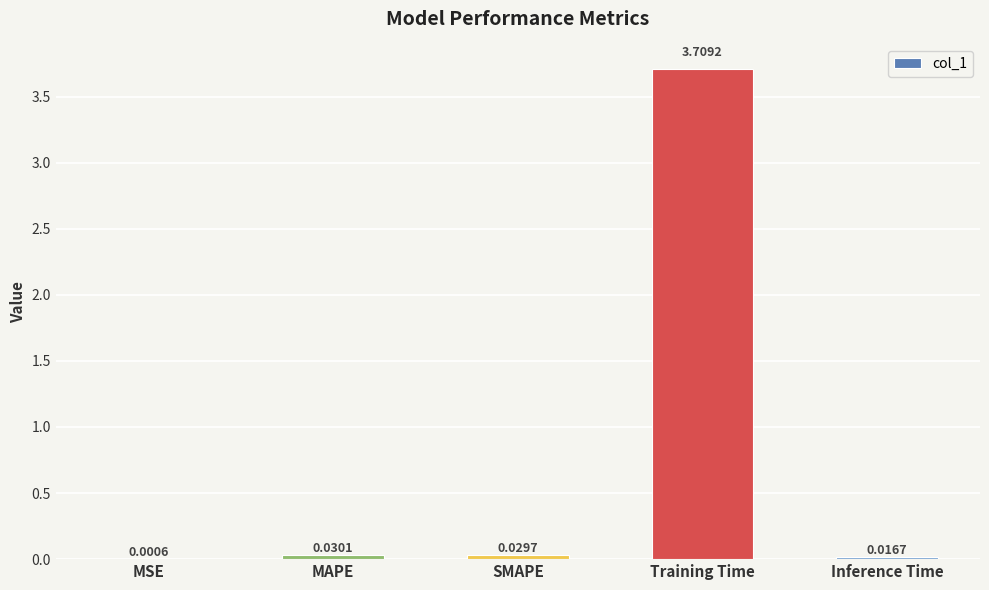

What is the difference between the values at MAPE and Training Time?

3.7